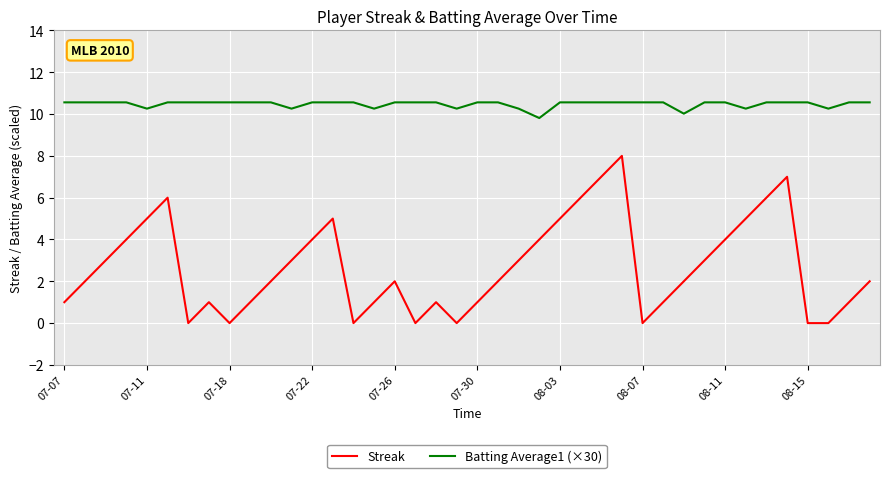

Which series has the largest total across all categories?

Batting Average1 (×30)